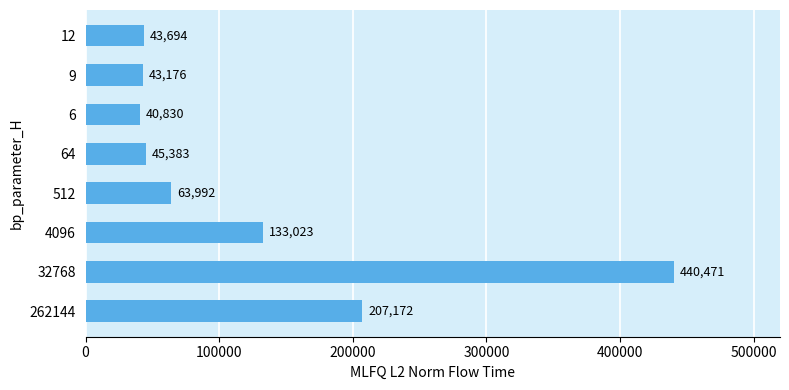

At which label is the value closest to 240650?

262144